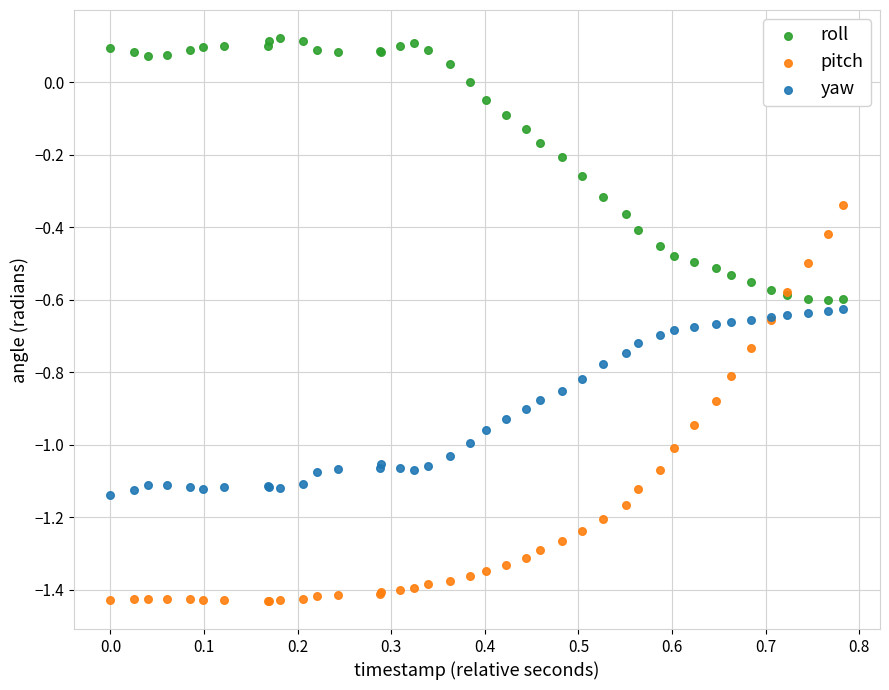

Which series reaches the maximum Y coordinate?

roll